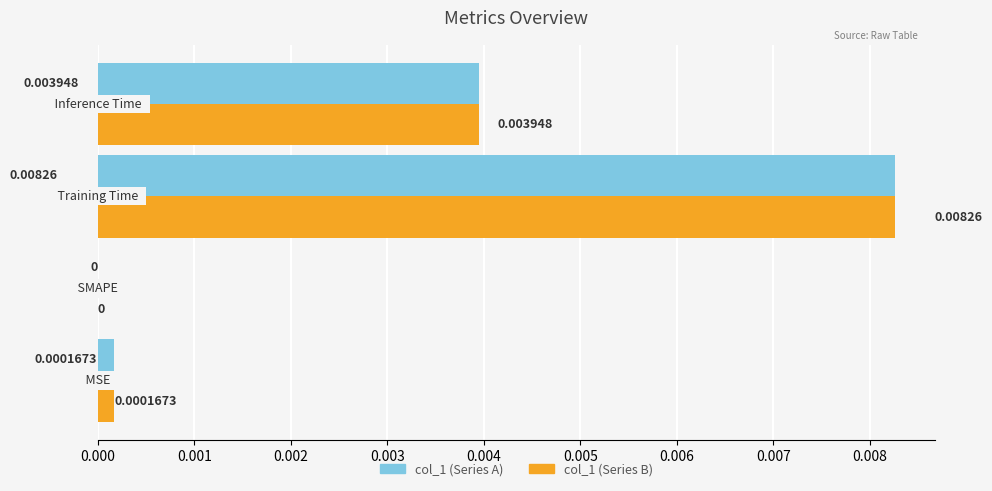

How many categories are shown in the chart?

4